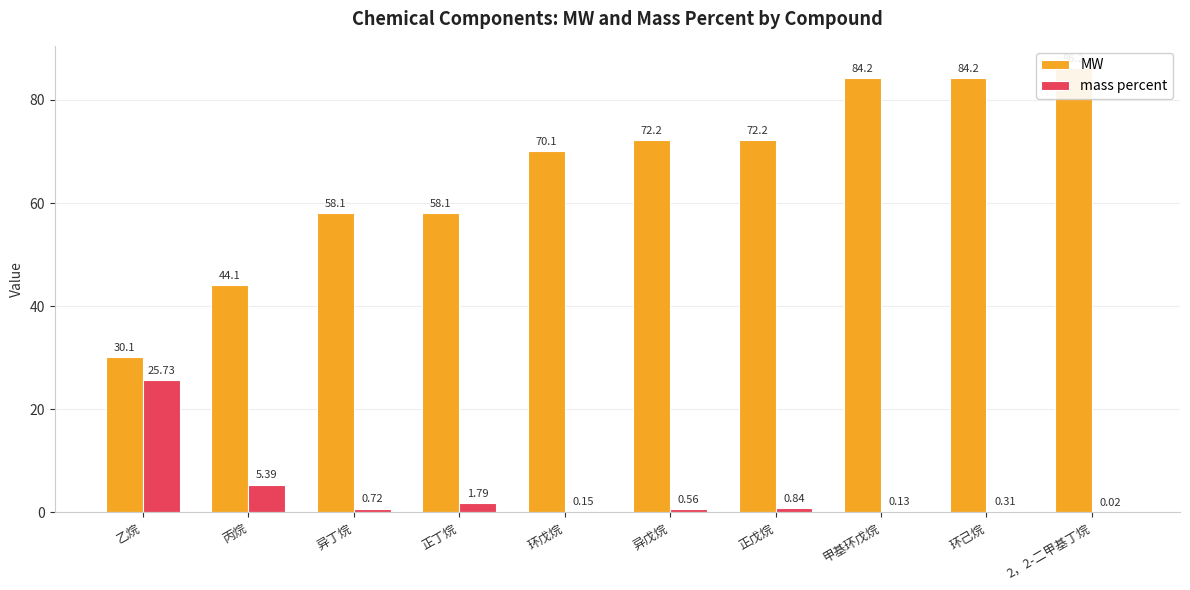

What is the difference between the MW values at 环己烷 and 丙烷?

40.1